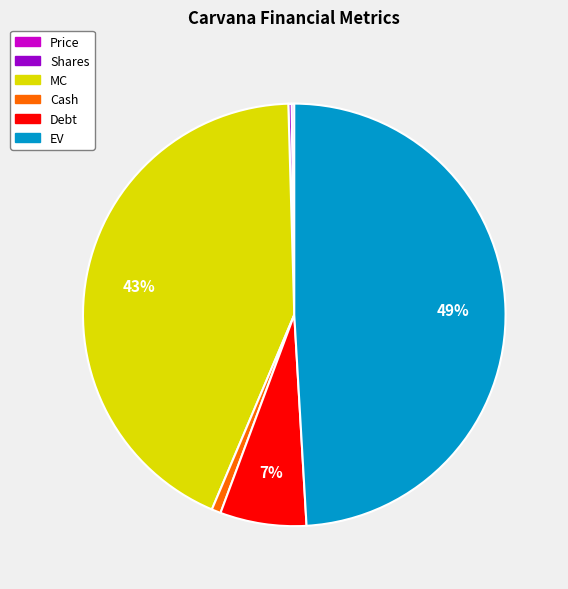

True or false: EV accounts for 37% of the total.

False